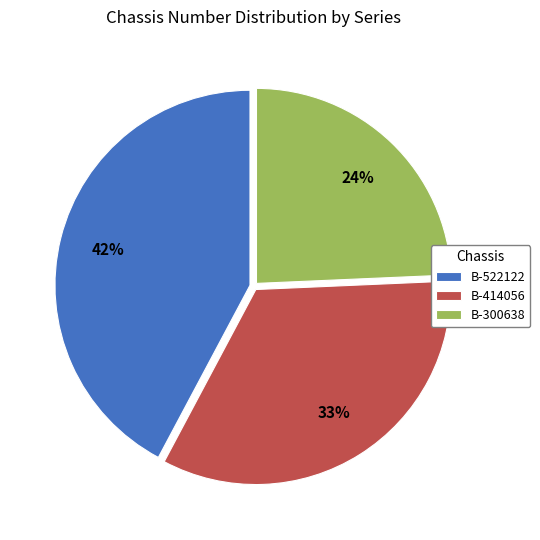

Do B-522122 and B-300638 together represent more than half of the pie?

Yes